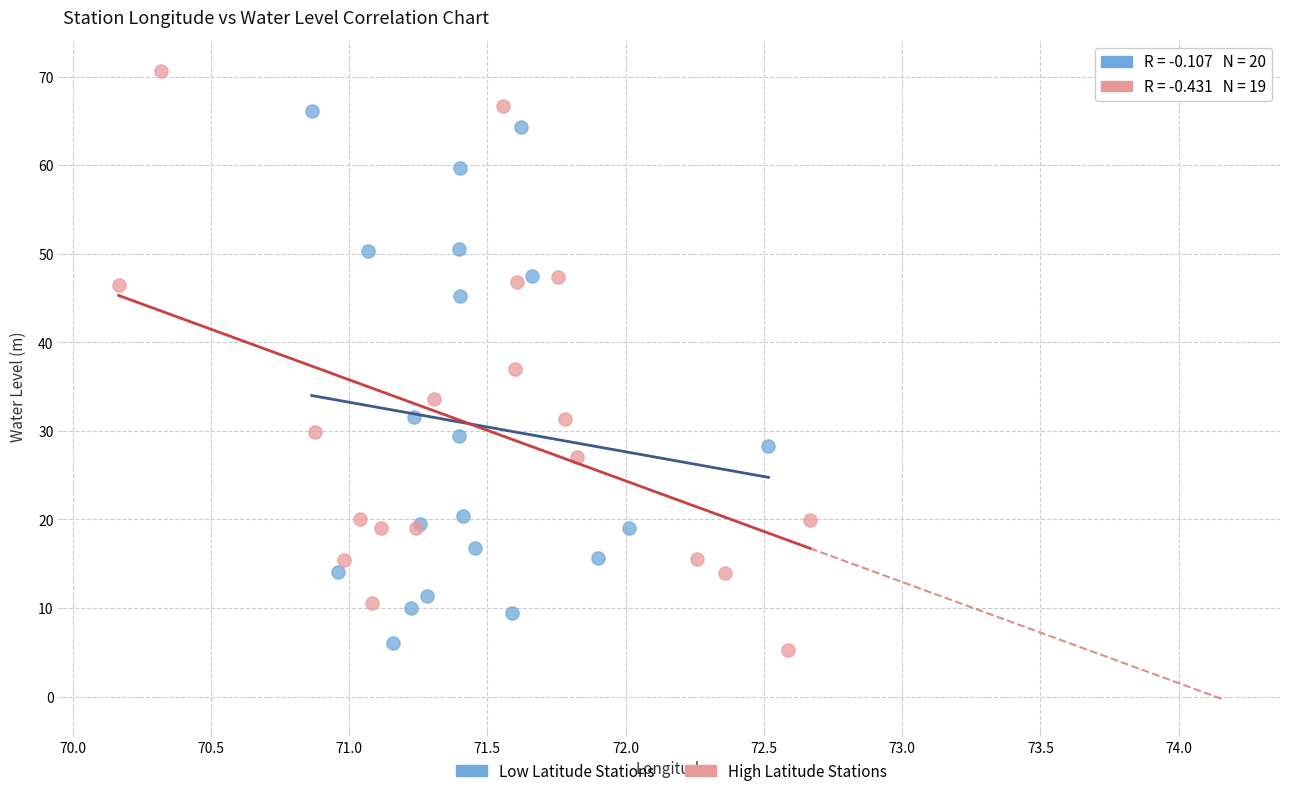

Which series has the largest Y range (max minus min)?

High Latitude Stations